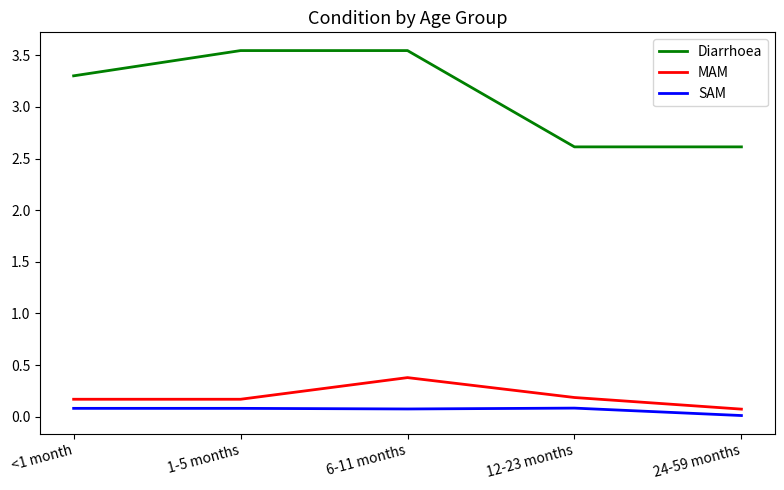

Between <1 month and 12-23 months, which series saw the biggest shift?

Diarrhoea